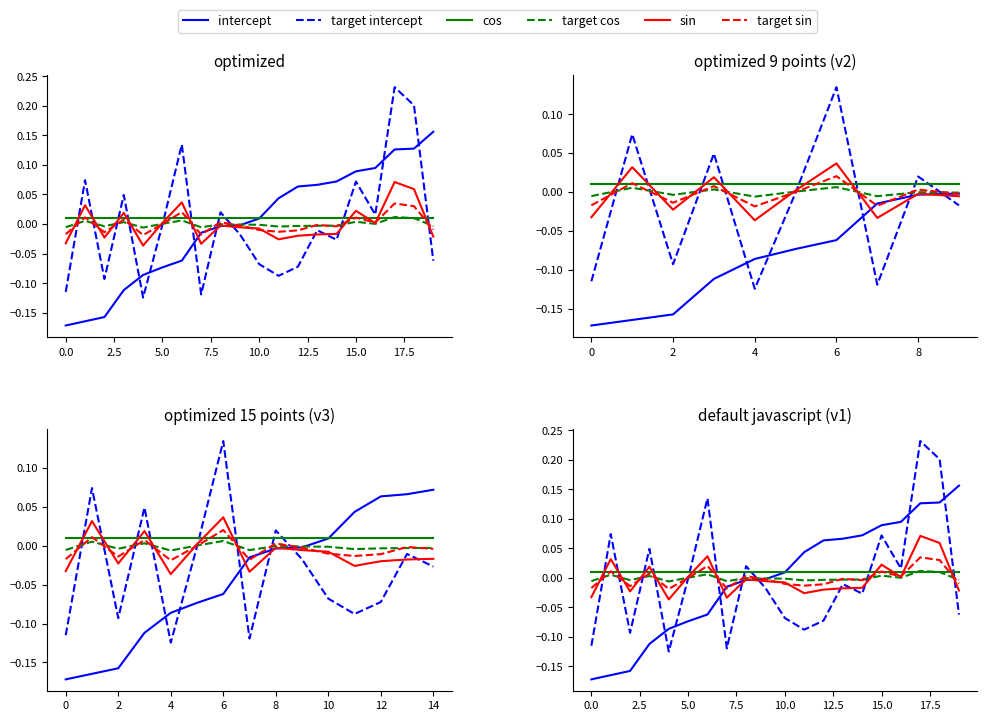

How many lines are shown in the chart?

6